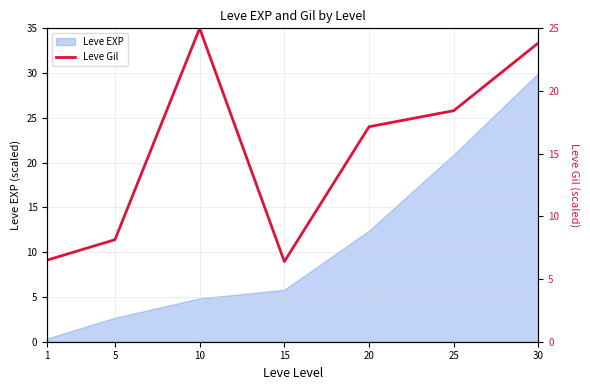

List the labels in order of Leve EXP value, smallest first.

1, 5, 10, 15, 20, 25, 30